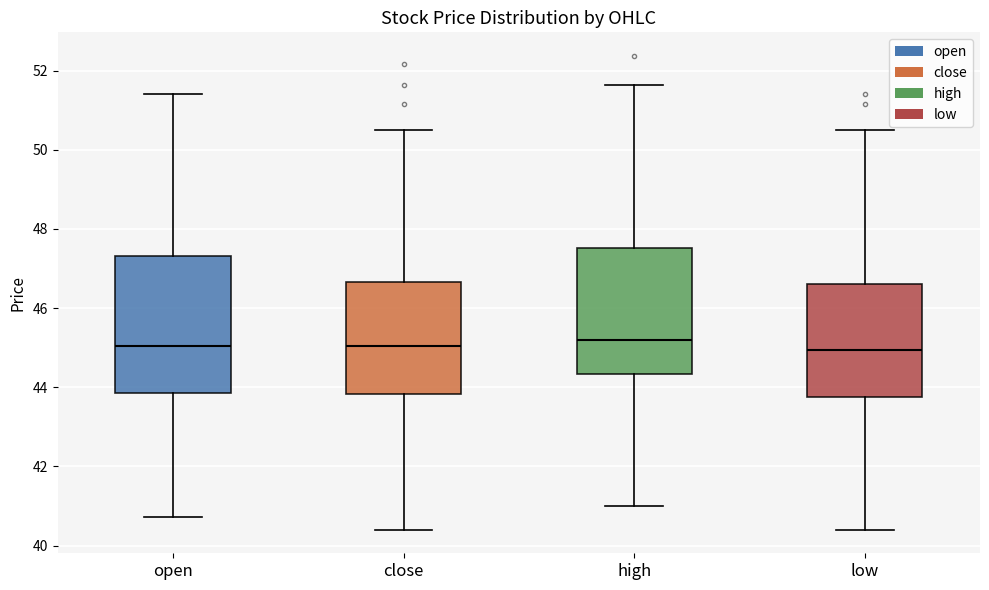

Reading left to right, transcribe this box plot: for each box, give where its median line is, the range the box spans, and where its two whiskers end, as read against the y-axis. The values are not printed on the chart, so give them approximately, as read against the axis.

open: median 45.0, box 43.8 to 47.4, whiskers 40.8 to 51.4
close: median 45.0, box 43.8 to 46.6, whiskers 40.4 to 50.6
high: median 45.2, box 44.4 to 47.6, whiskers 41.0 to 51.6
low: median 45.0, box 43.8 to 46.6, whiskers 40.4 to 50.6